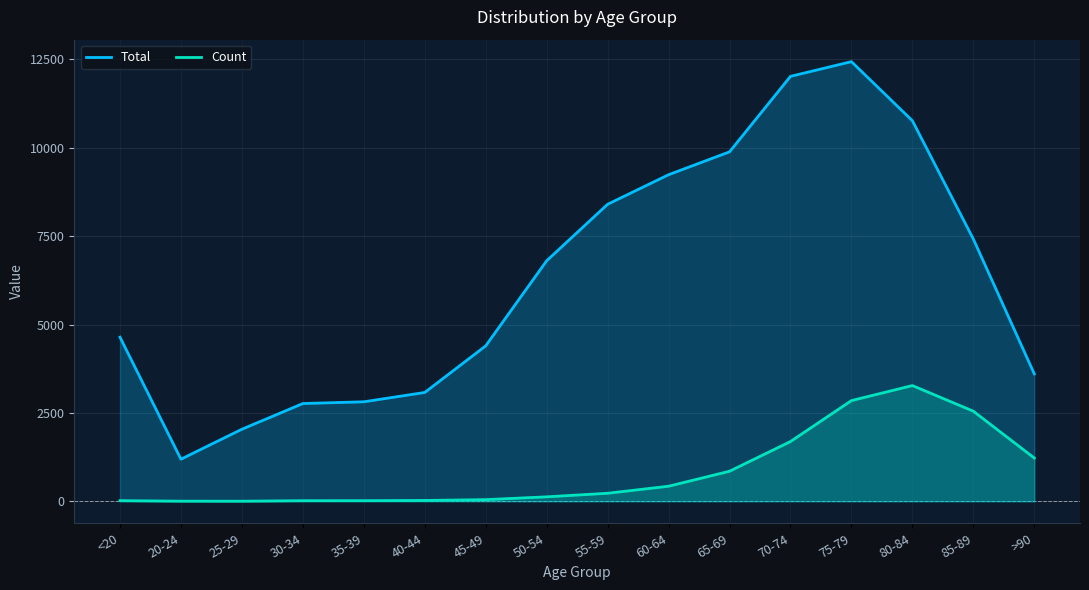

How many lines are shown in the chart?

2